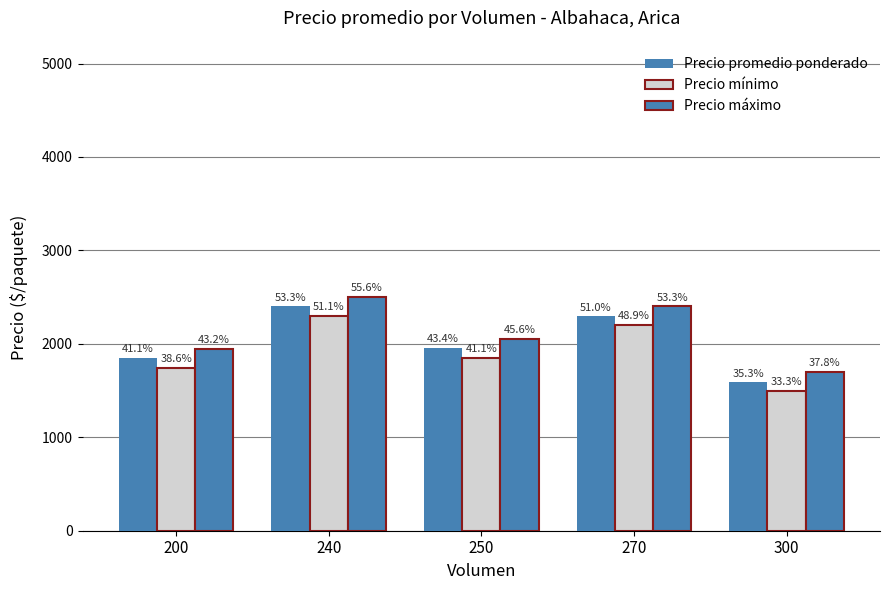

How many bars are there in each group?

3